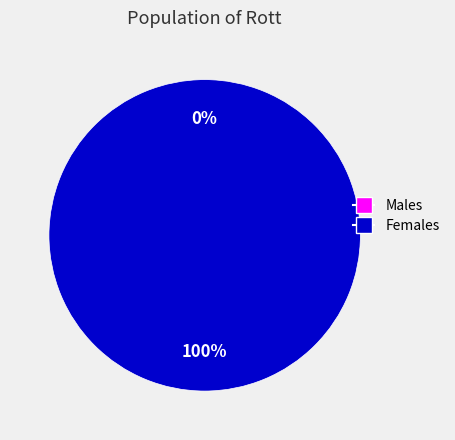

Does any single category account for the majority?

Yes